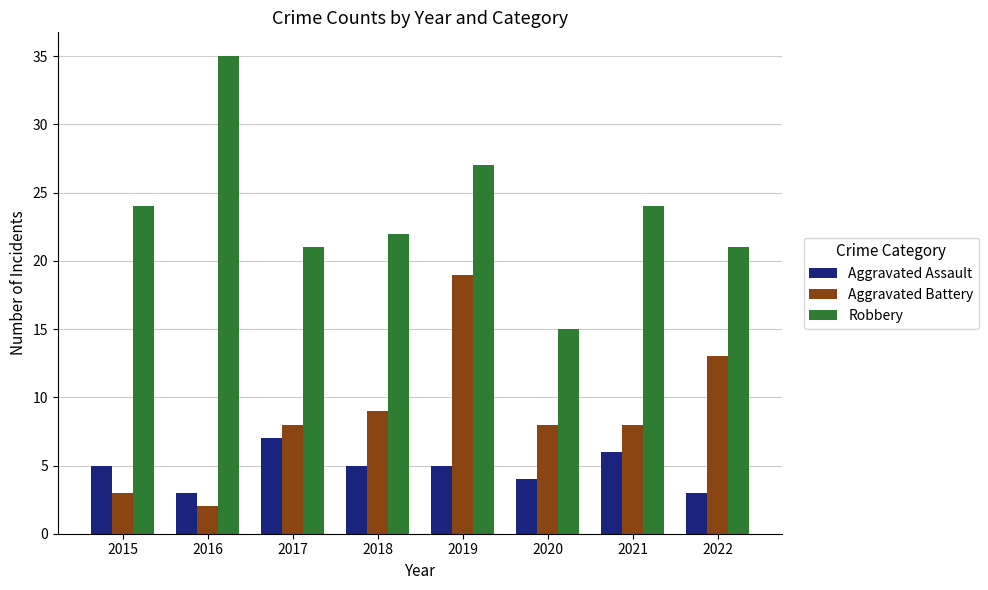

True or false: Aggravated Assault has a value of 5 at 2019.

True